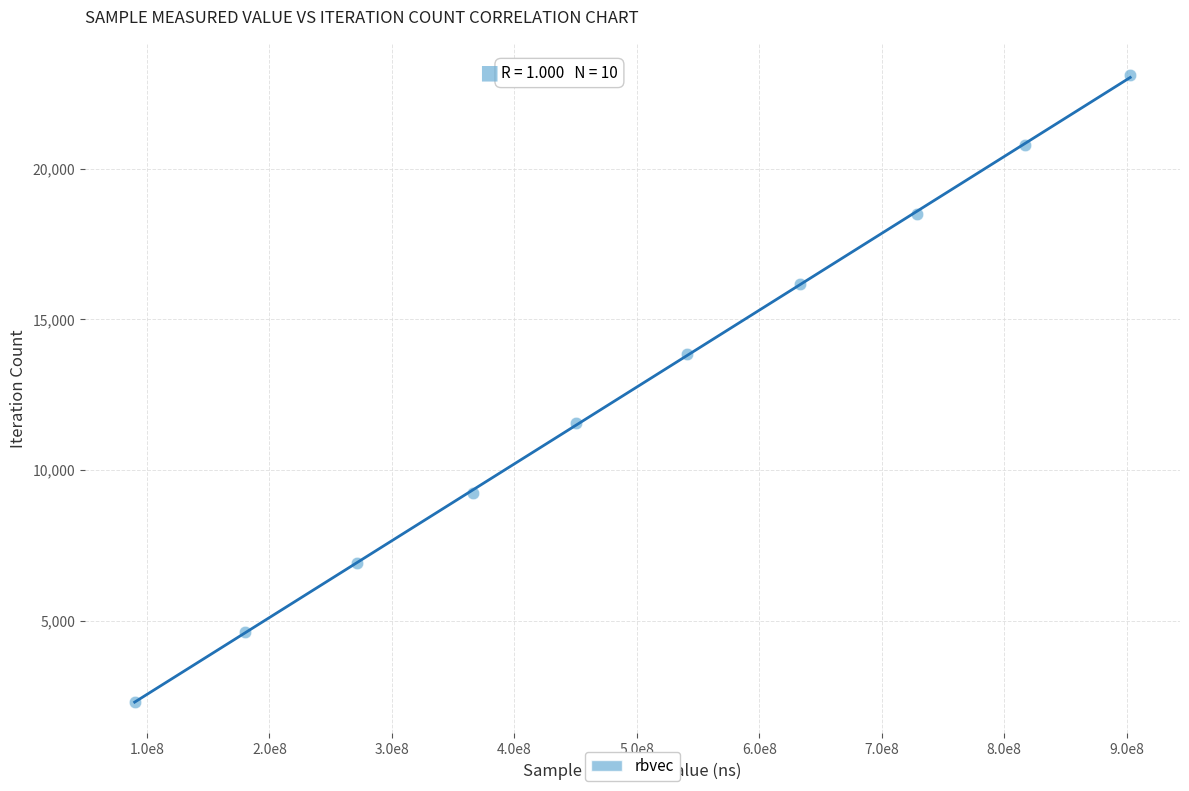

What is the average X value?

498130370